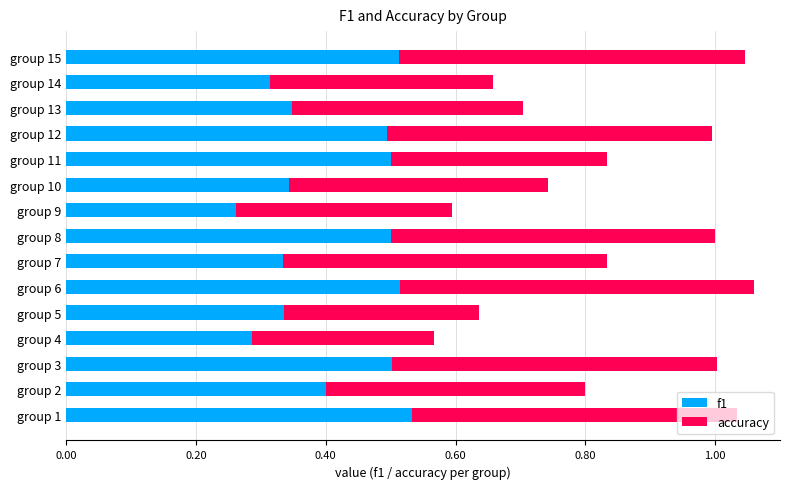

The value of f1 at group 11 is 0.1. True or false?

False